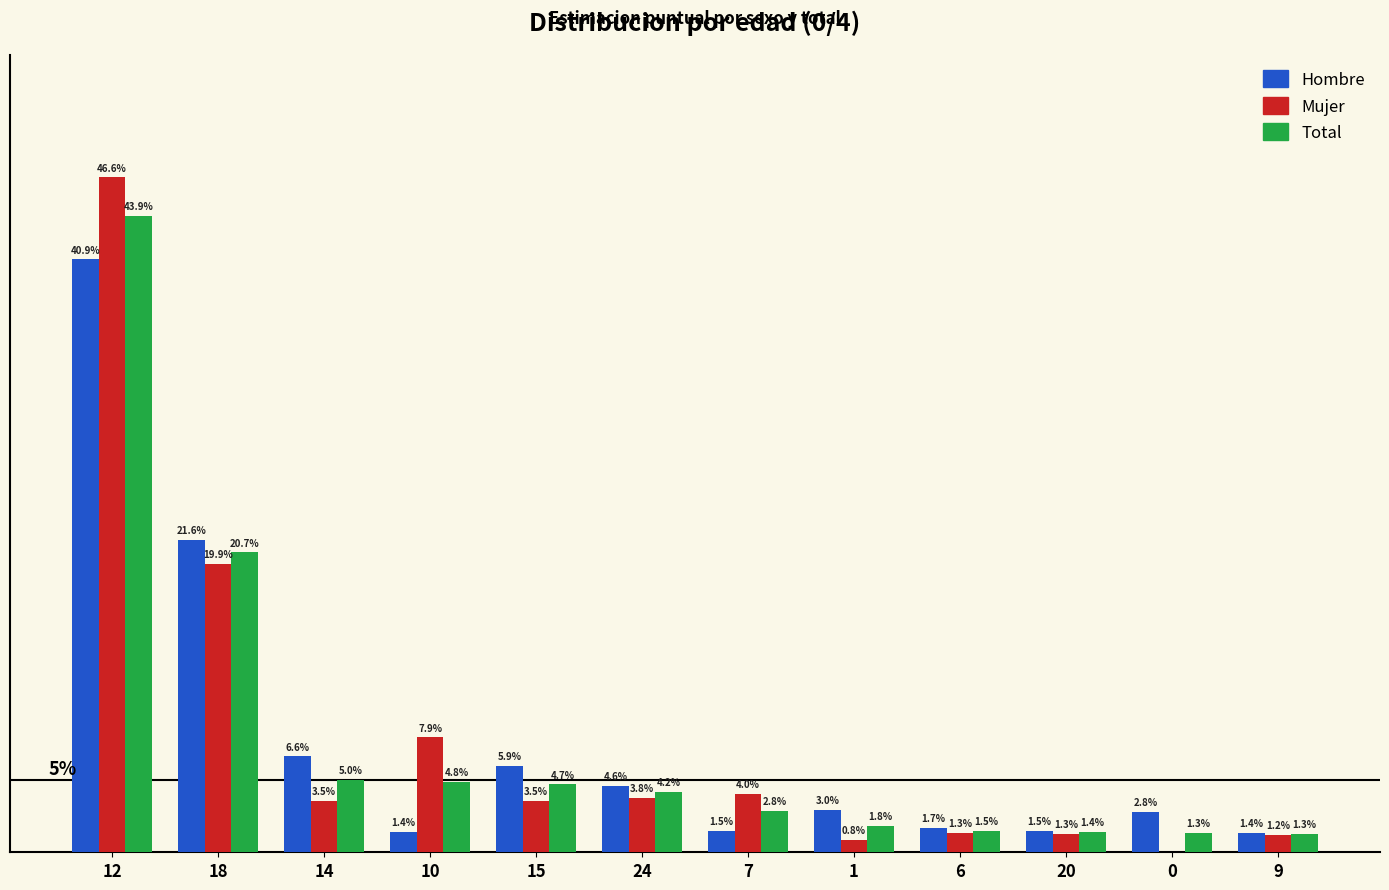

Is the value of Mujer at 18 greater than the value of Hombre at 20?

Yes